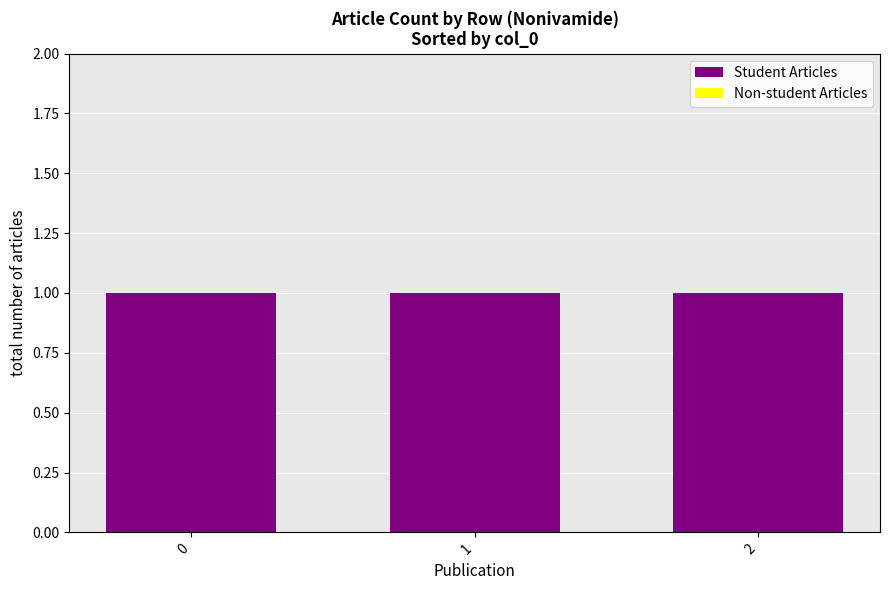

What is the difference between the highest and lowest values at 1?

1